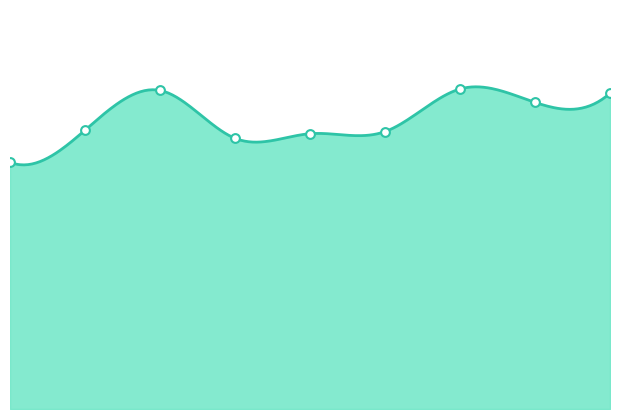

What is the total value across all series at 2020?

788